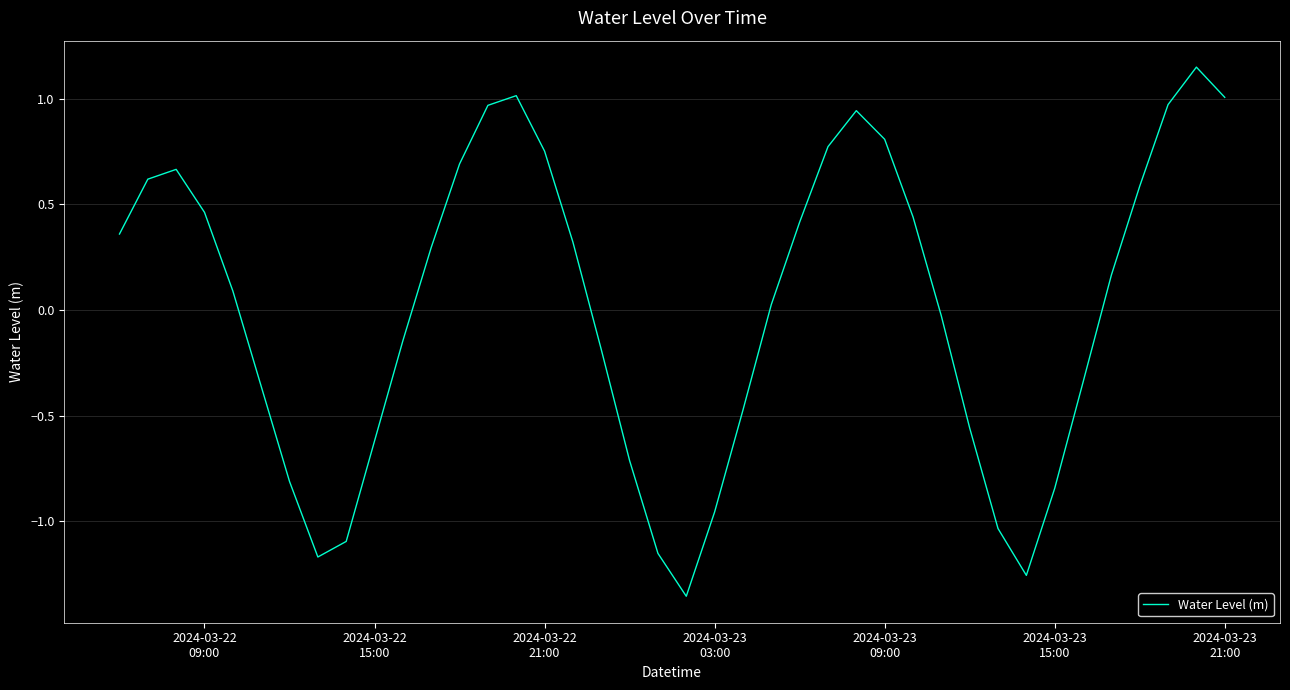

What is the difference between the maximum and minimum values?

2.5